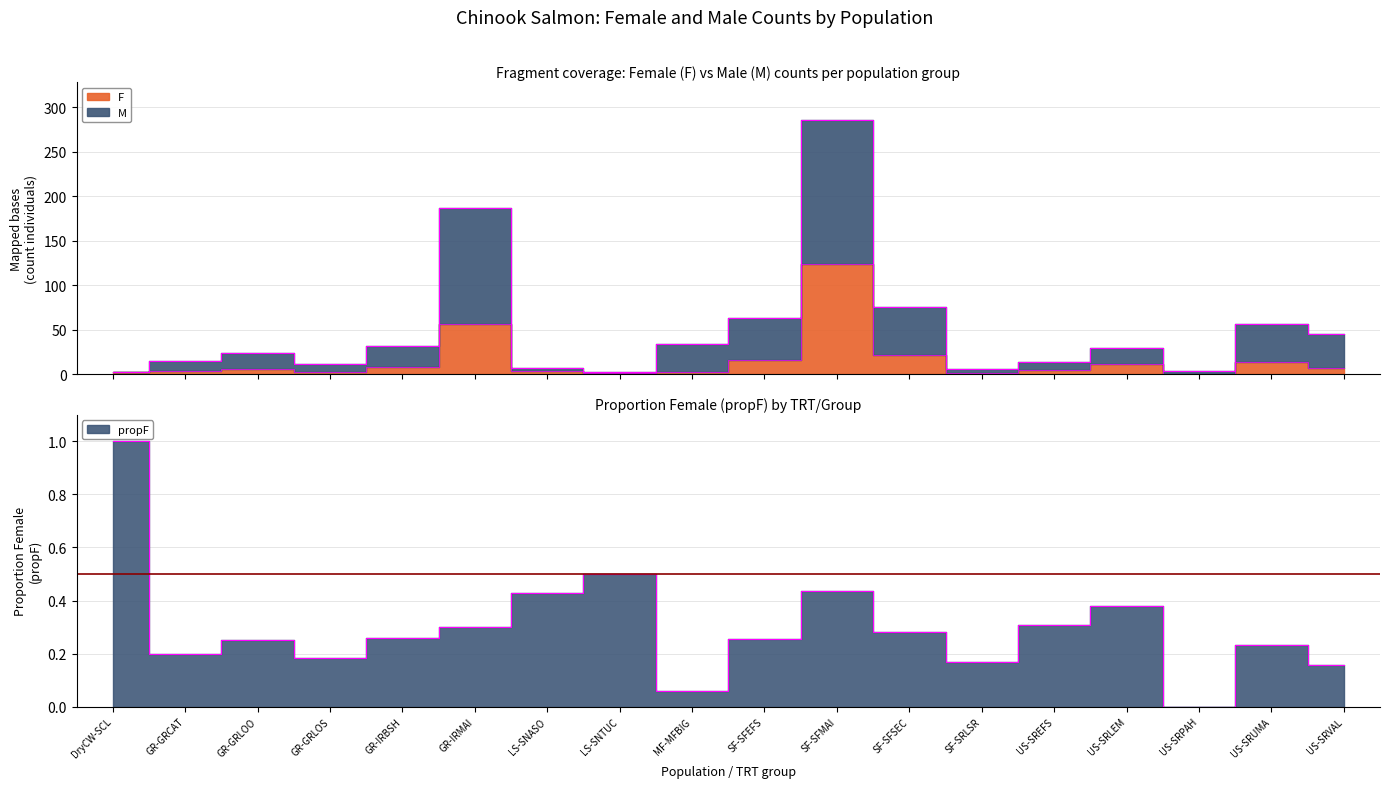

Does the chart display data point markers on the line(s)?

No